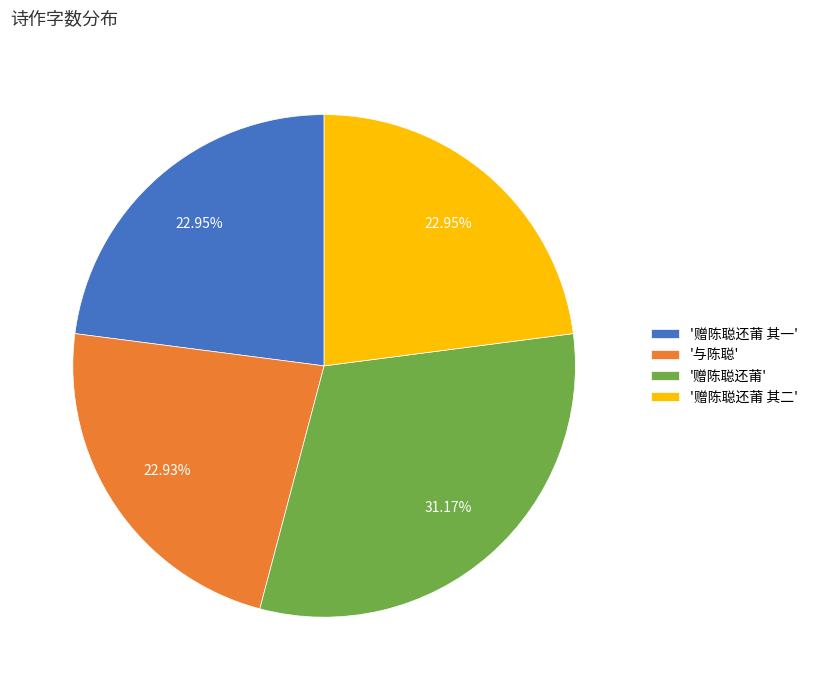

Which slice is the largest?

'赠陈聪还莆'